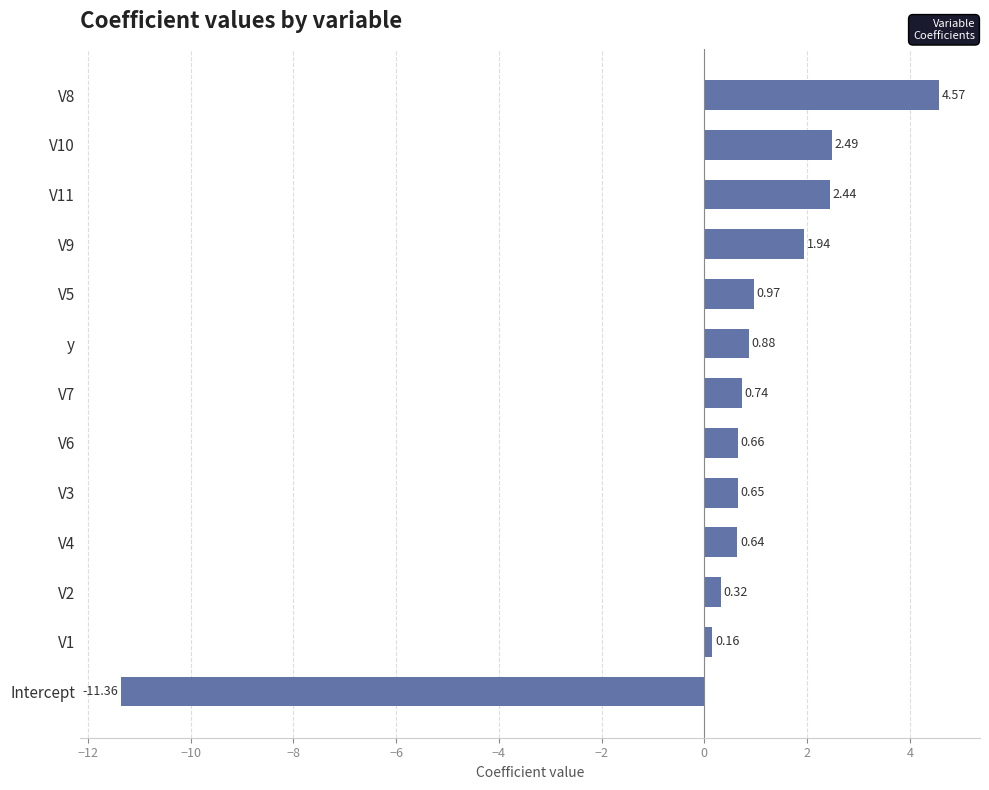

Count the number of categories in the chart.

13